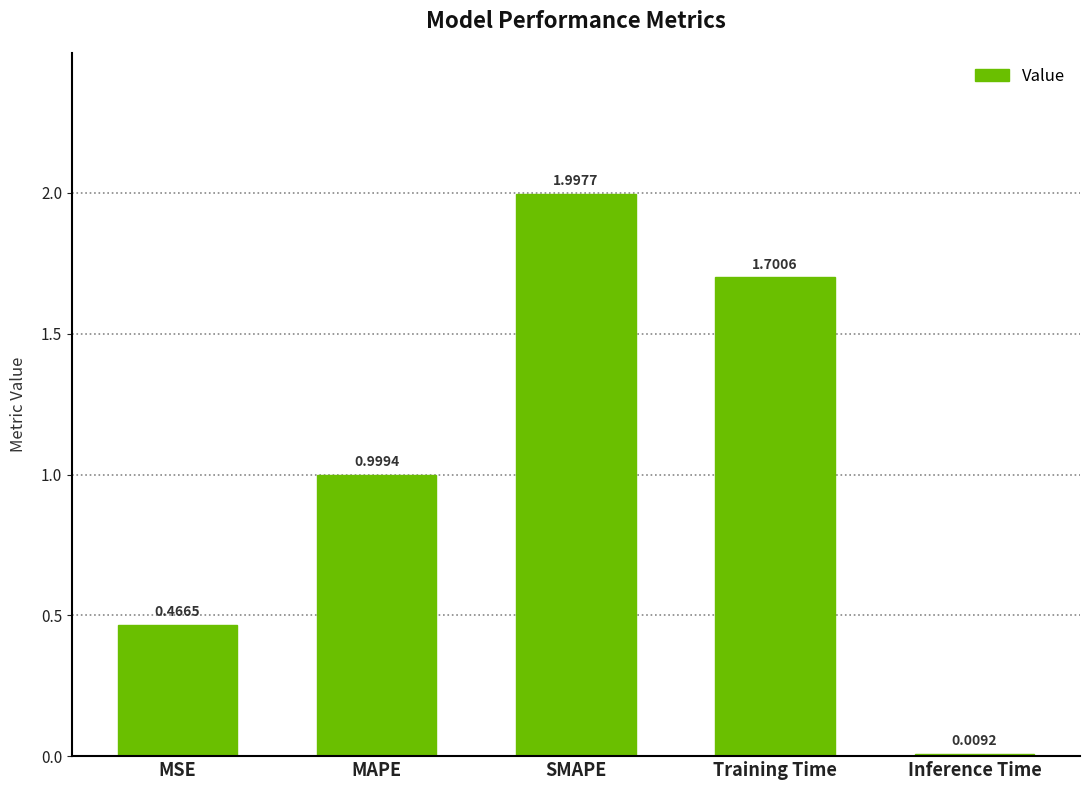

Which has a higher value, Training Time or MAPE?

Training Time